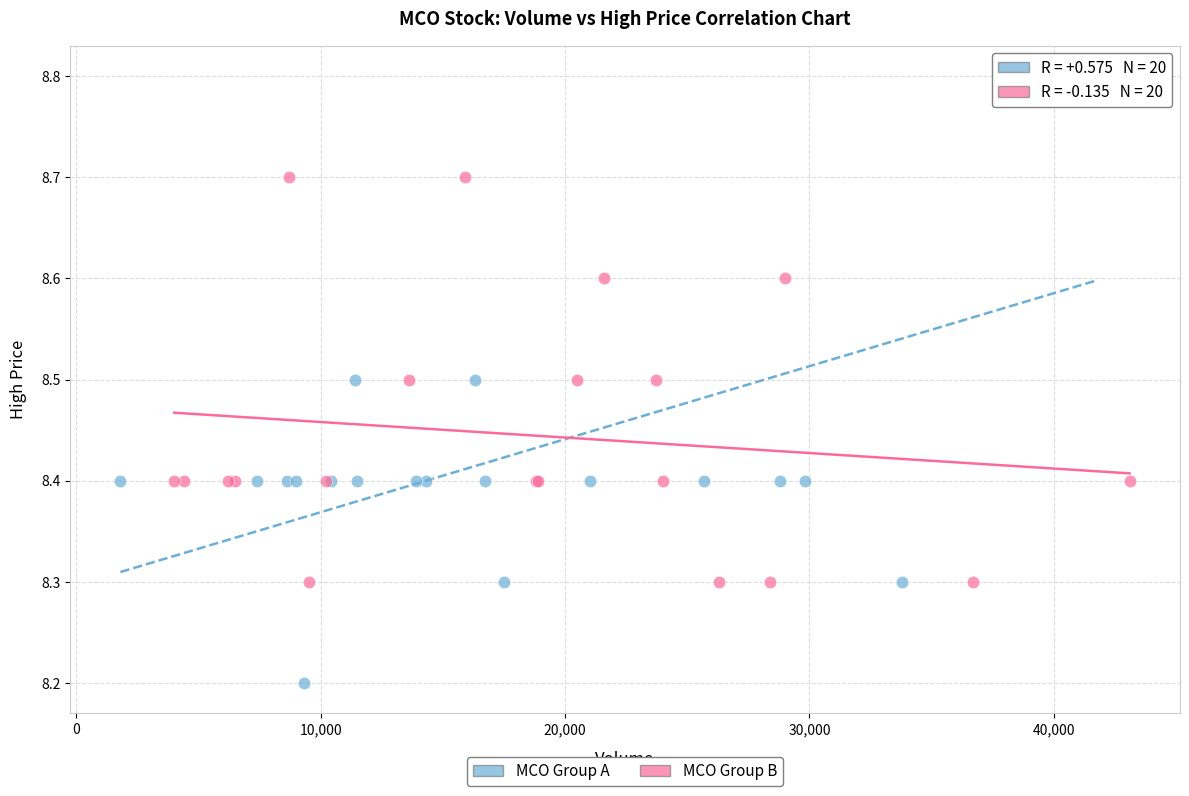

Which series reaches the maximum Y coordinate?

MCO Group A